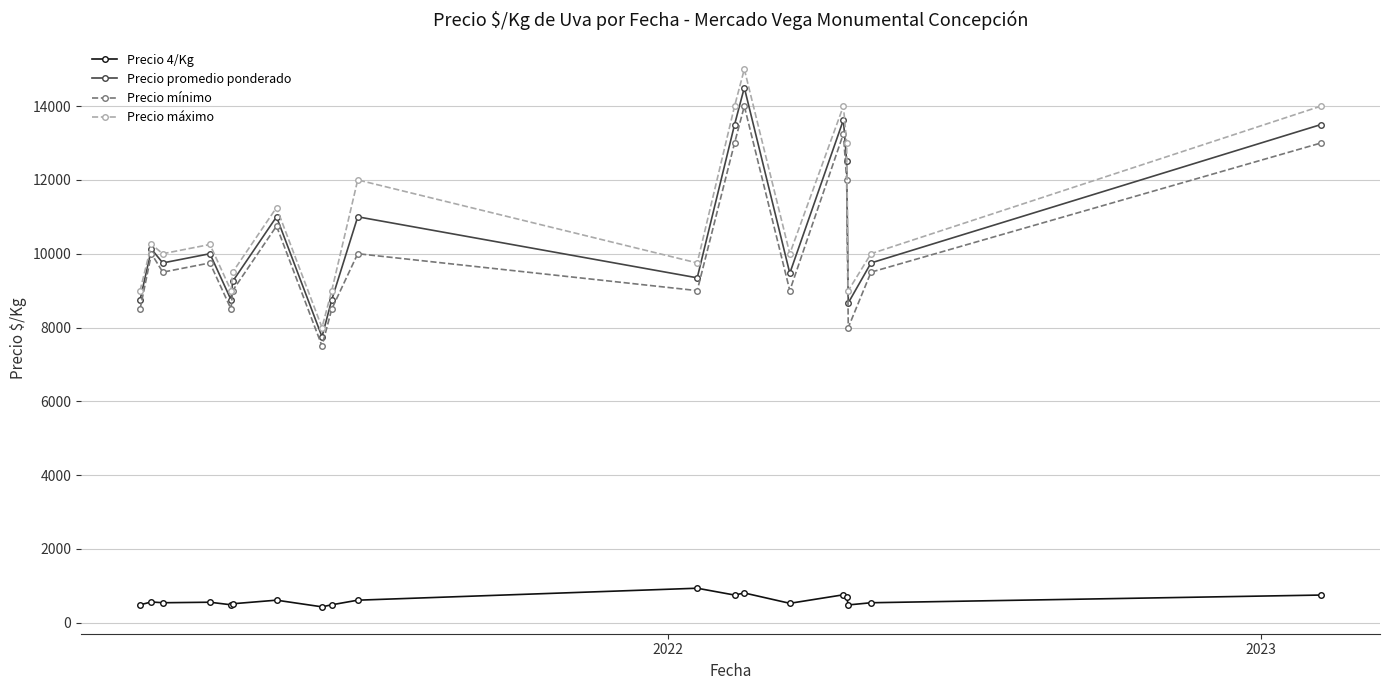

Which series has the widest spread of values?

Precio máximo